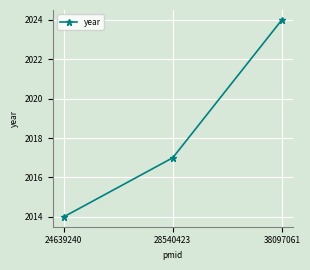

Reading left to right, list all the values displayed in this chart.

2014	2017	2024